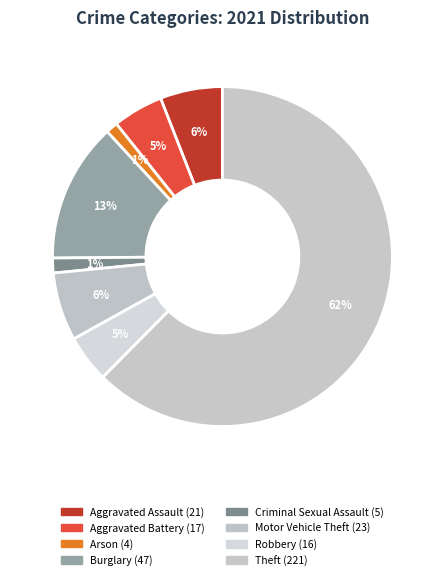

Is it true that Burglary is 25% of the pie?

False